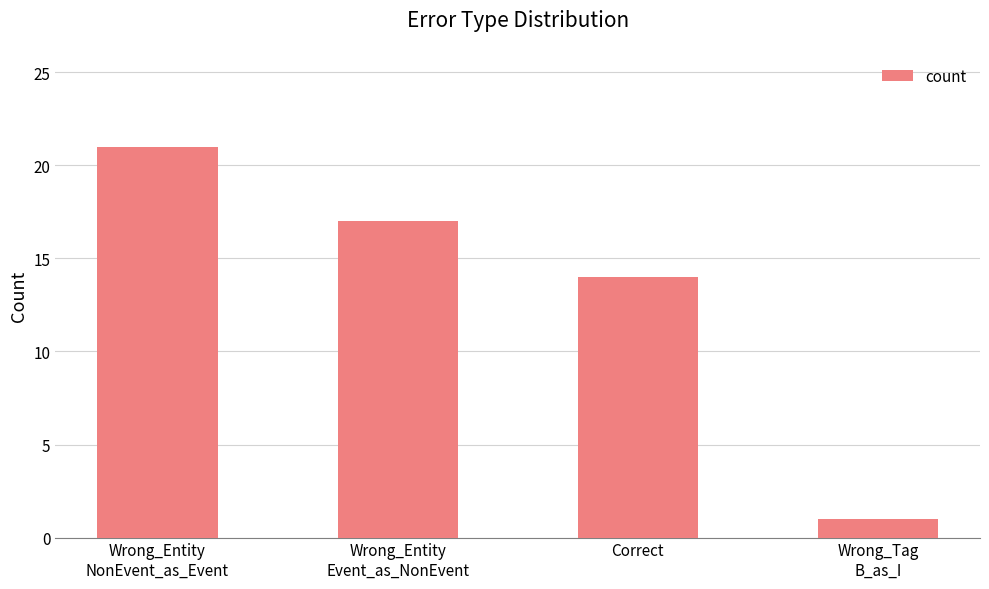

List the labels in order of value, largest first.

Wrong_Entity
NonEvent_as_Event, Wrong_Entity
Event_as_NonEvent, Correct, Wrong_Tag
B_as_I